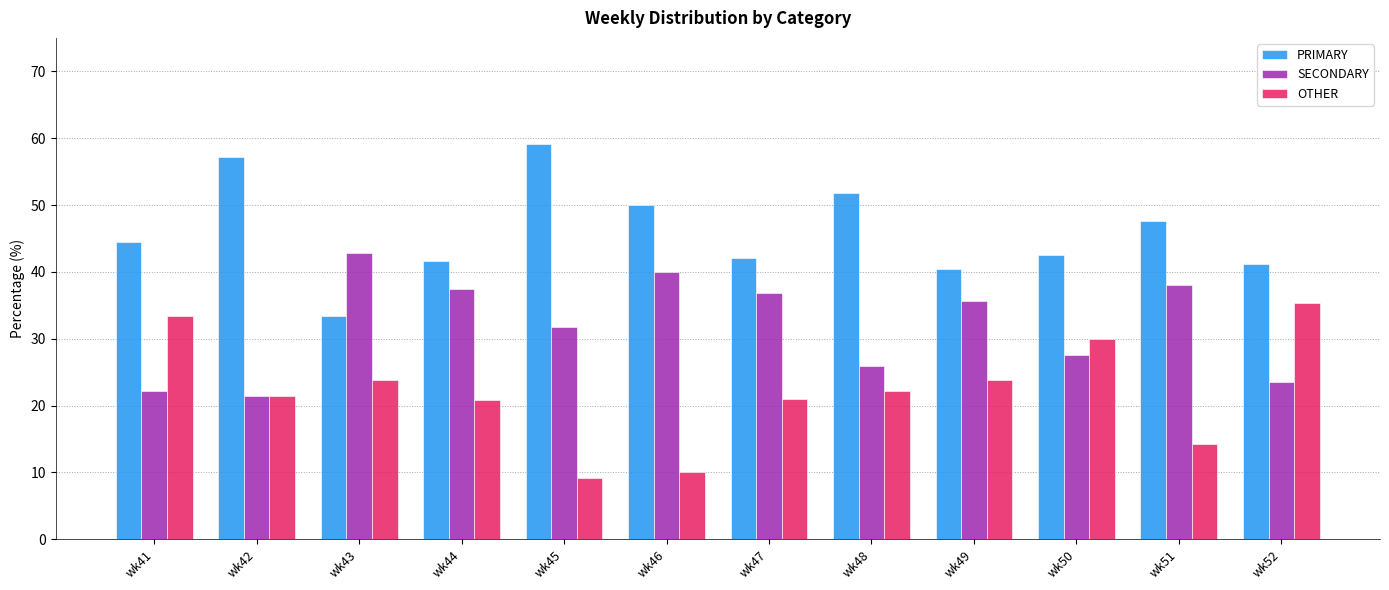

Which category has the lowest value across all series?

wk45